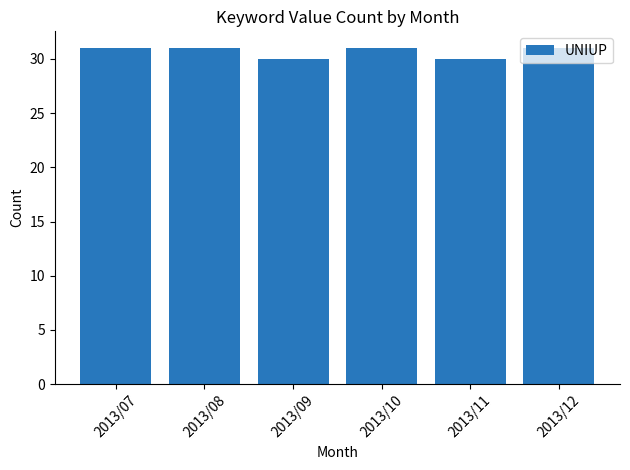

Reading left to right, transcribe all the data shown in this chart.

31	31	30	31	30	31